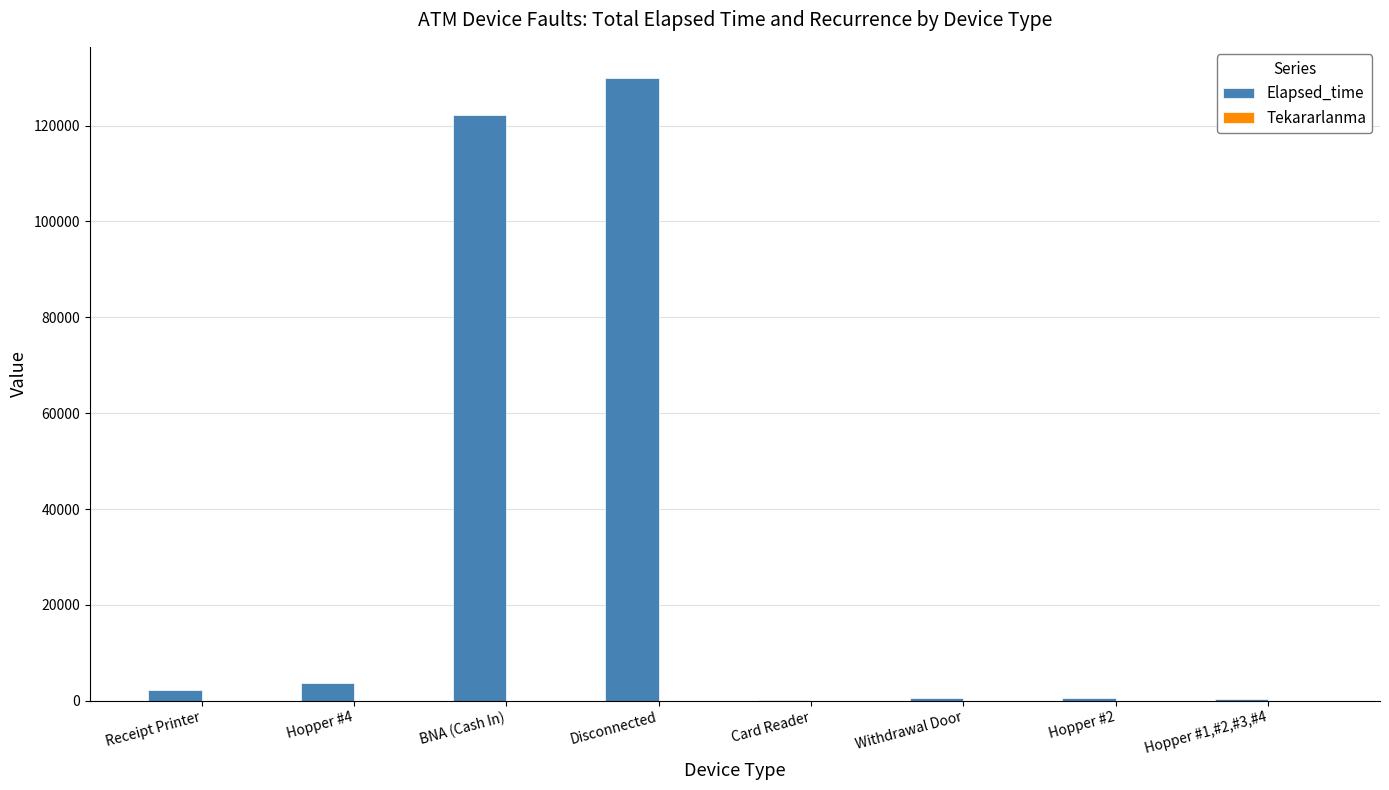

Count the number of data series in this chart.

2